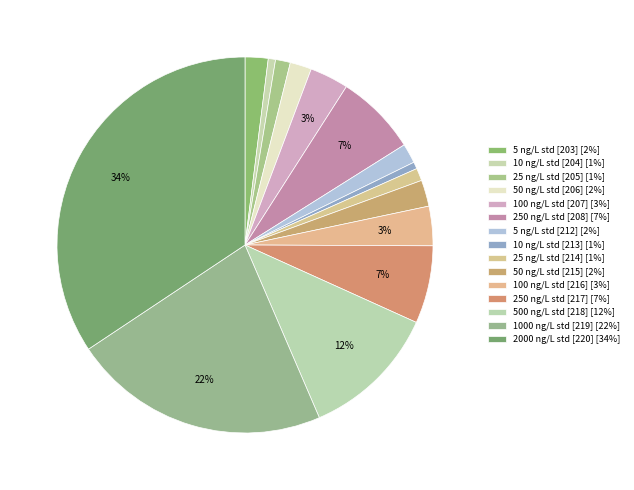

How many segments does this pie chart have?

15